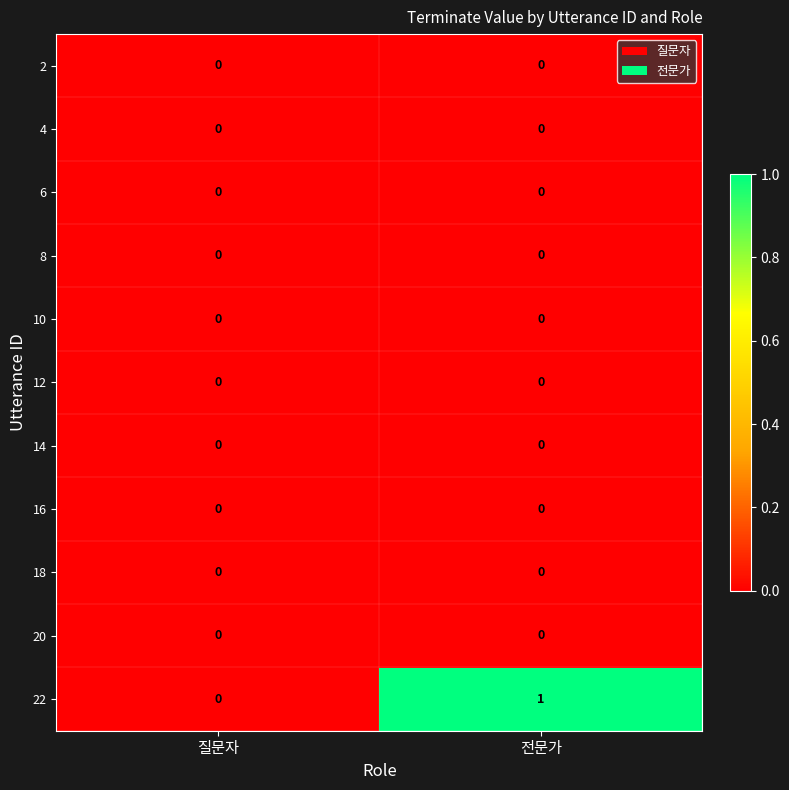

Which series has the largest total across all categories?

22